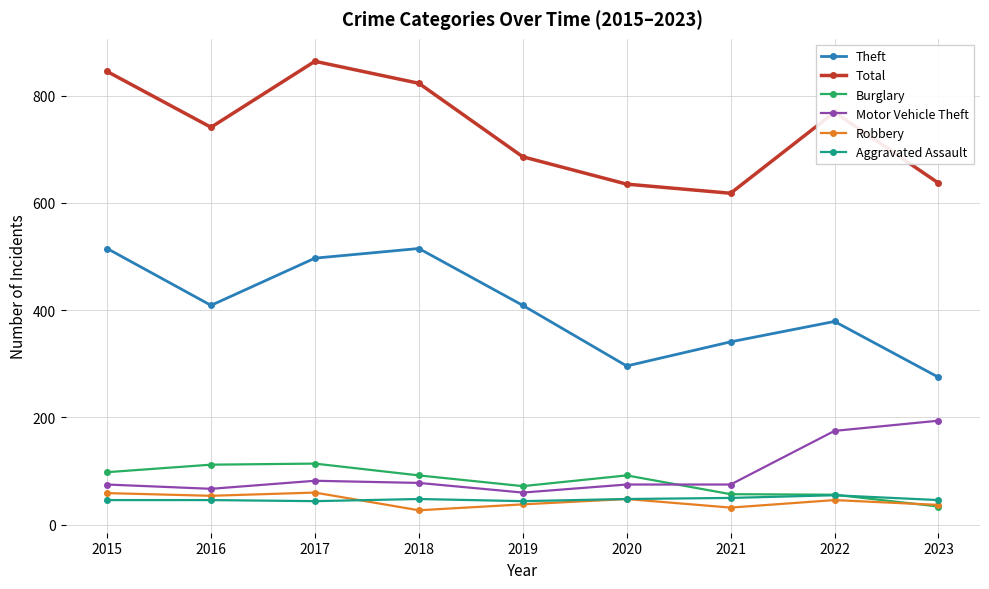

What is the maximum value for Robbery?

60